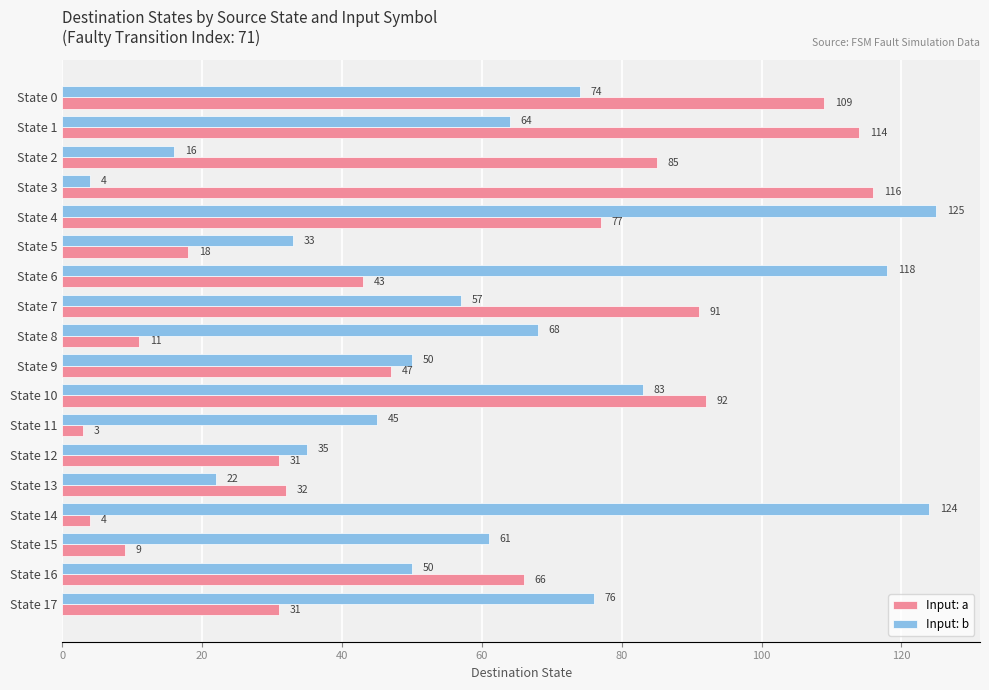

Count the number of data series in this chart.

2